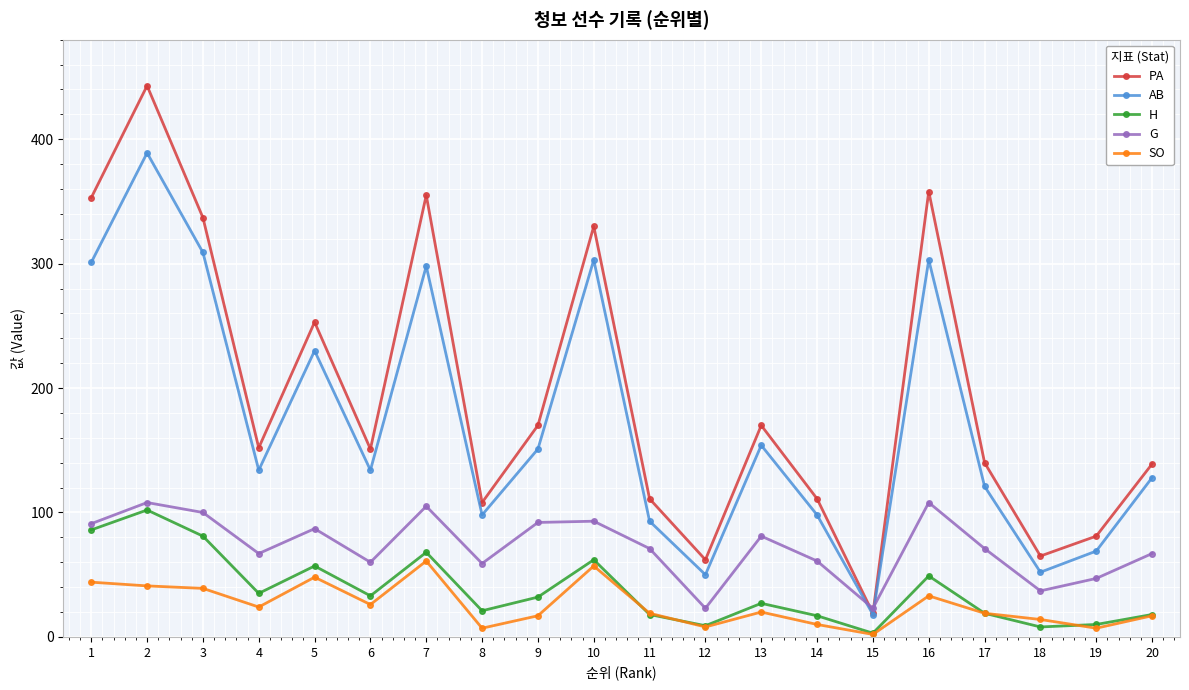

What are all the series names shown in the legend?

PA, AB, H, G, SO